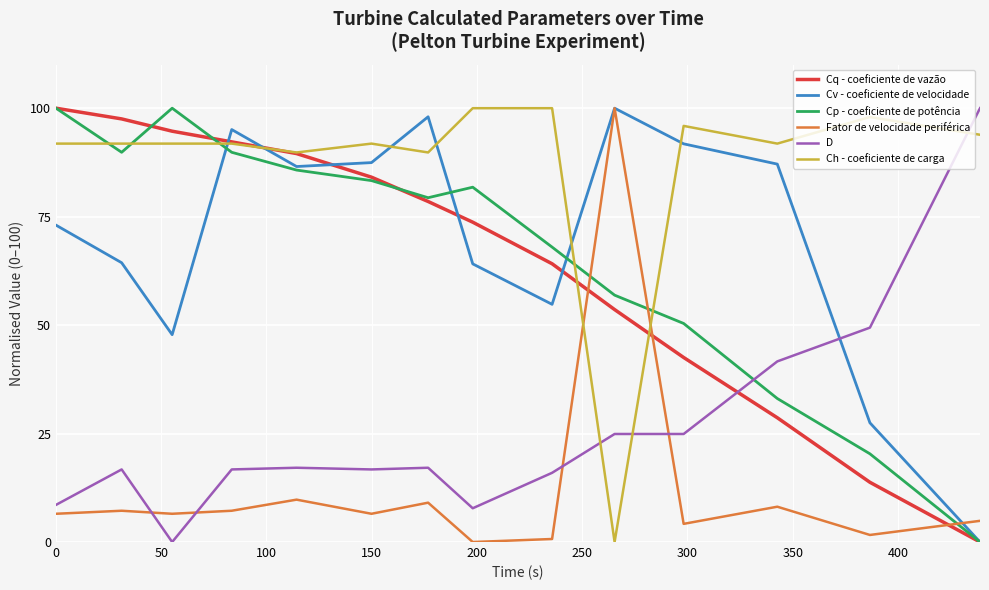

What is the highest value of the Ch - coeficiente de carga series?

100.0